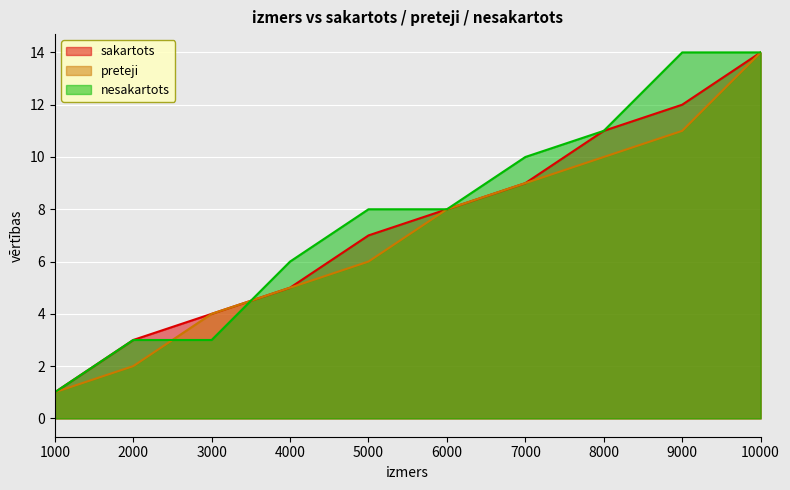

What are all the series names shown in the legend?

sakartots, preteji, nesakartots